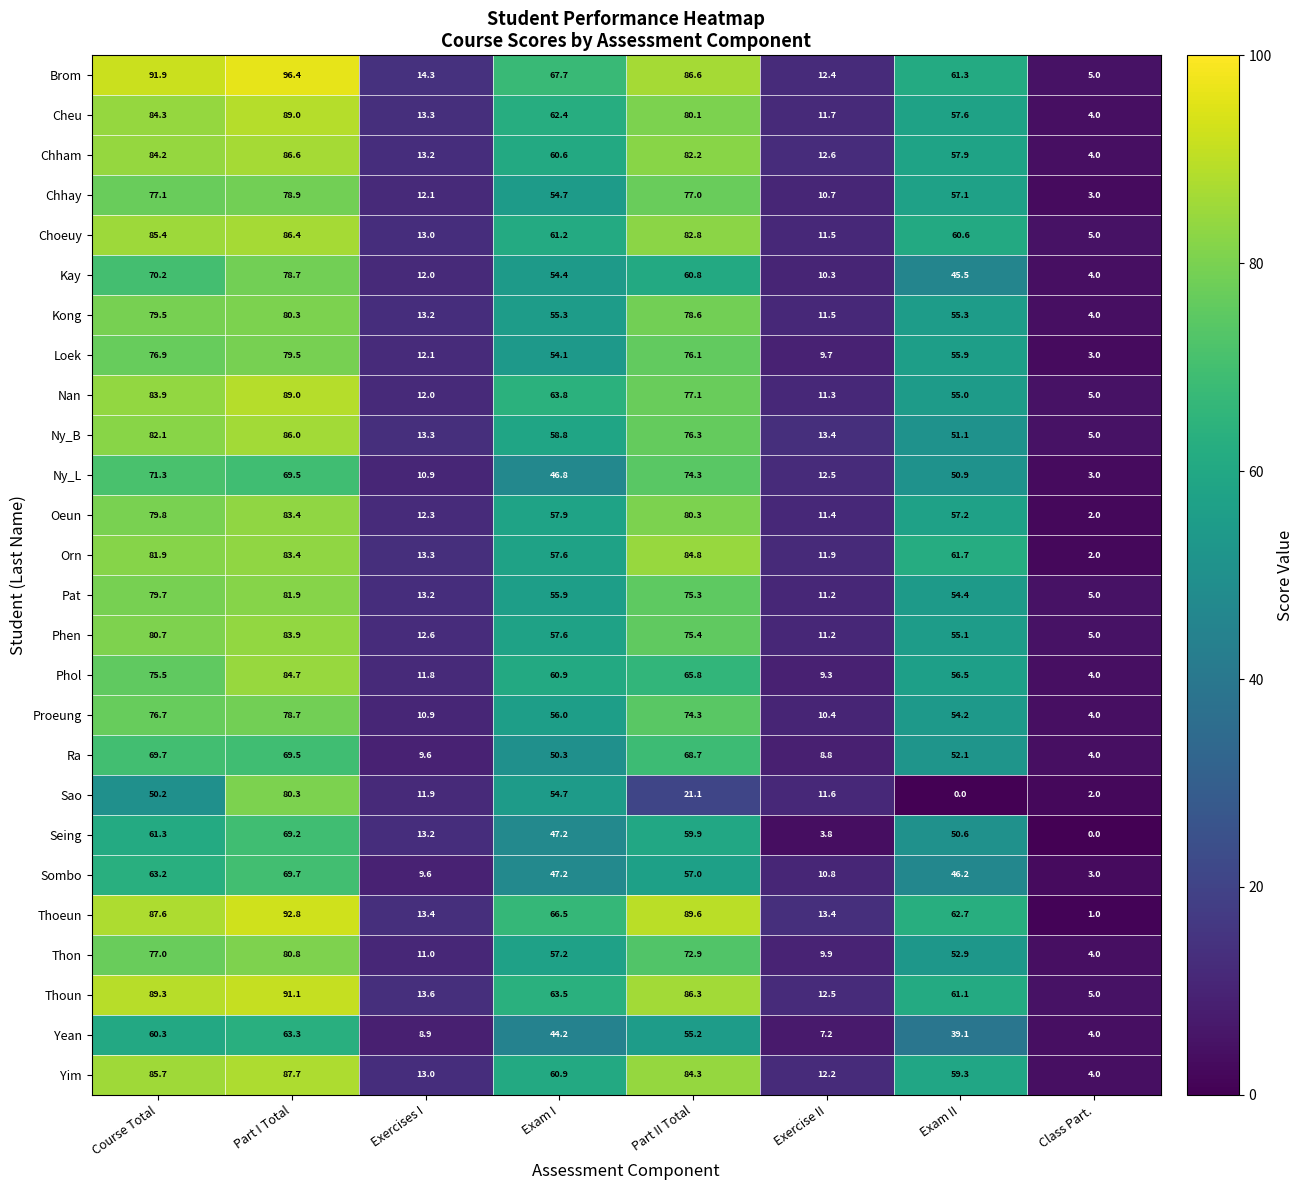

What is the sum of all Seing values?

305.2